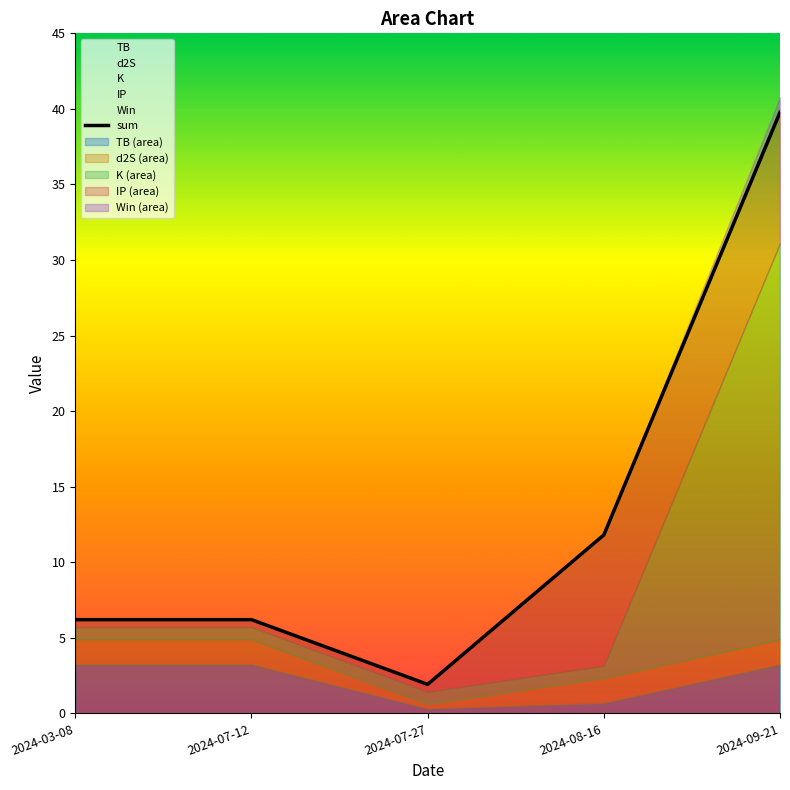

Where is the first local minimum?

2024-07-27